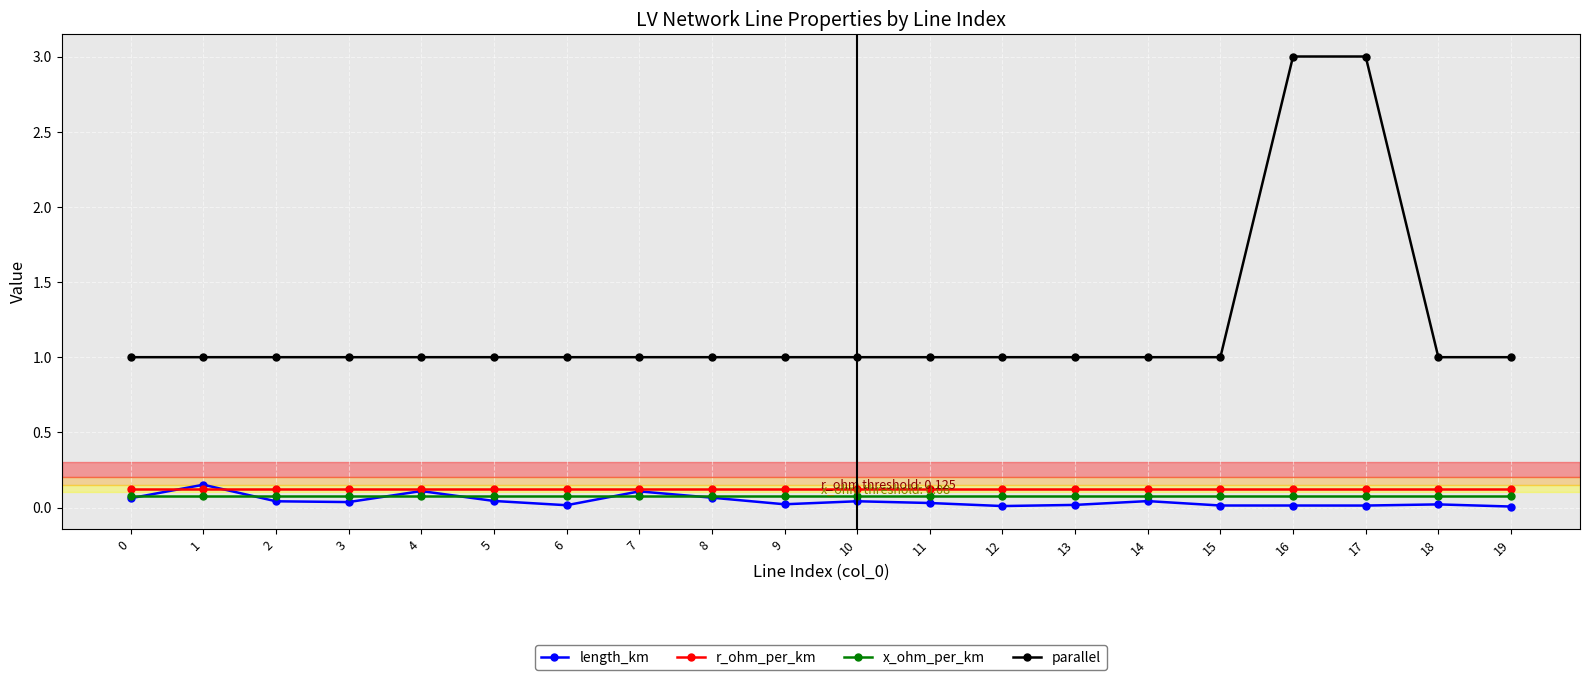

True or false: x_ohm_per_km and parallel intersect in this chart.

False